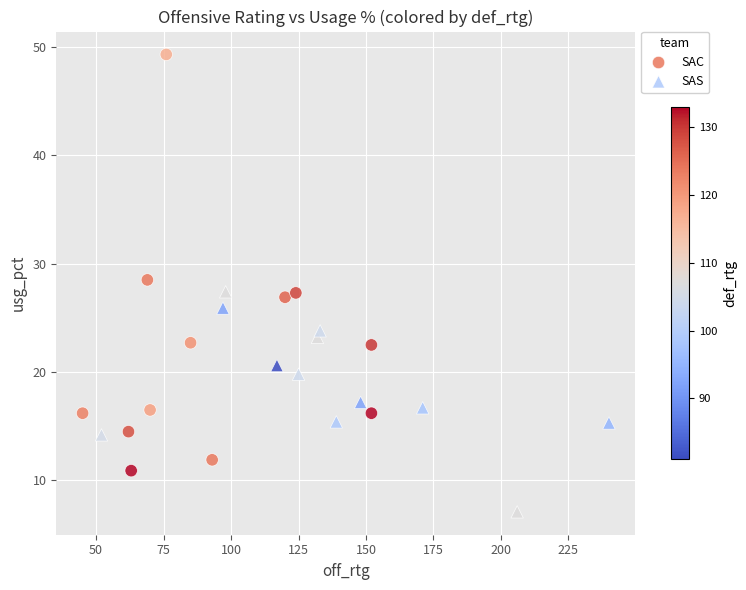

Which series contains the highest Y value?

SAC